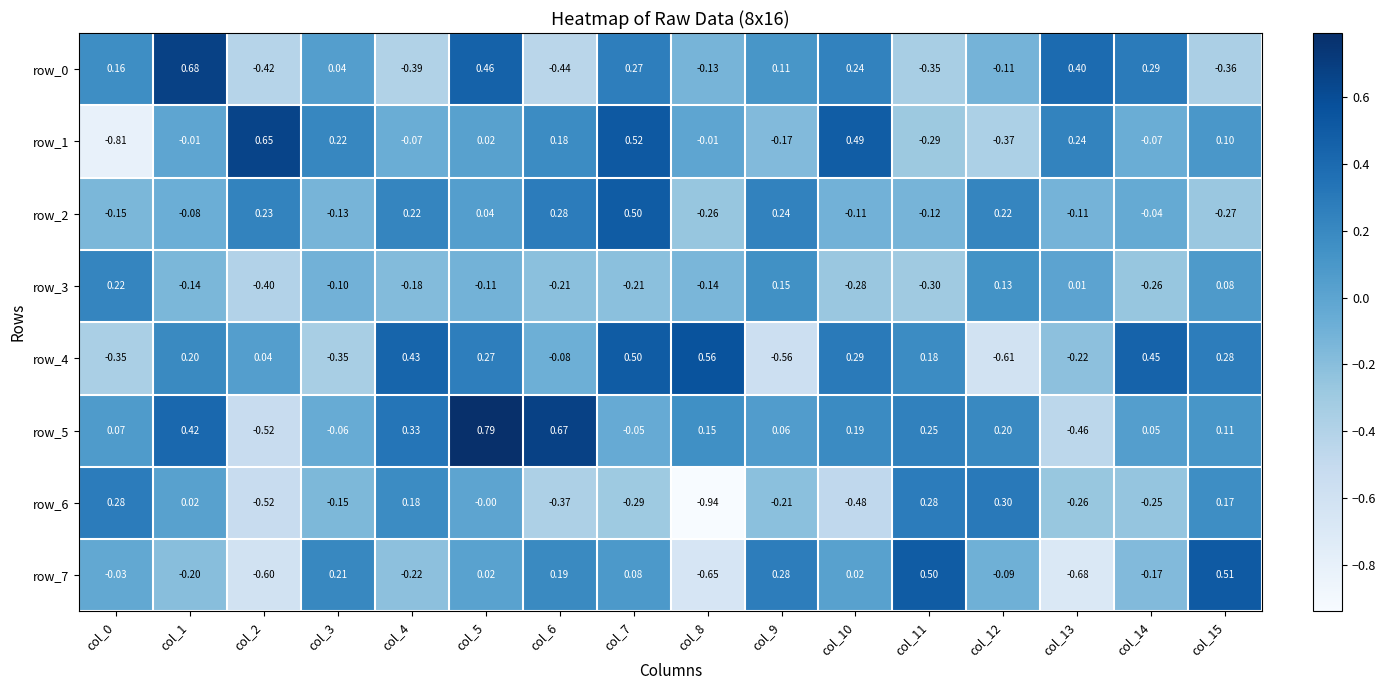

At which category is the sum across all series the highest?

col_5